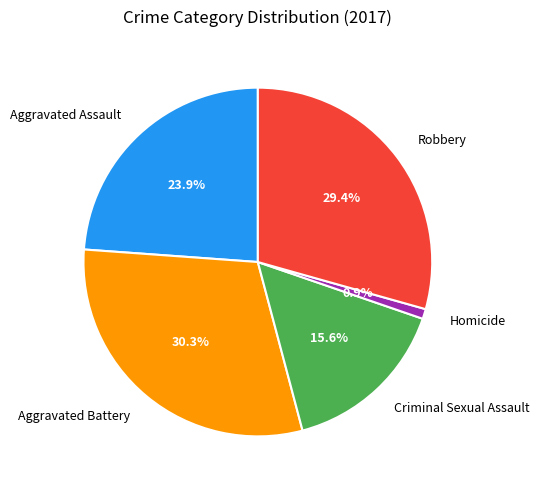

How many slices are in this pie chart?

5